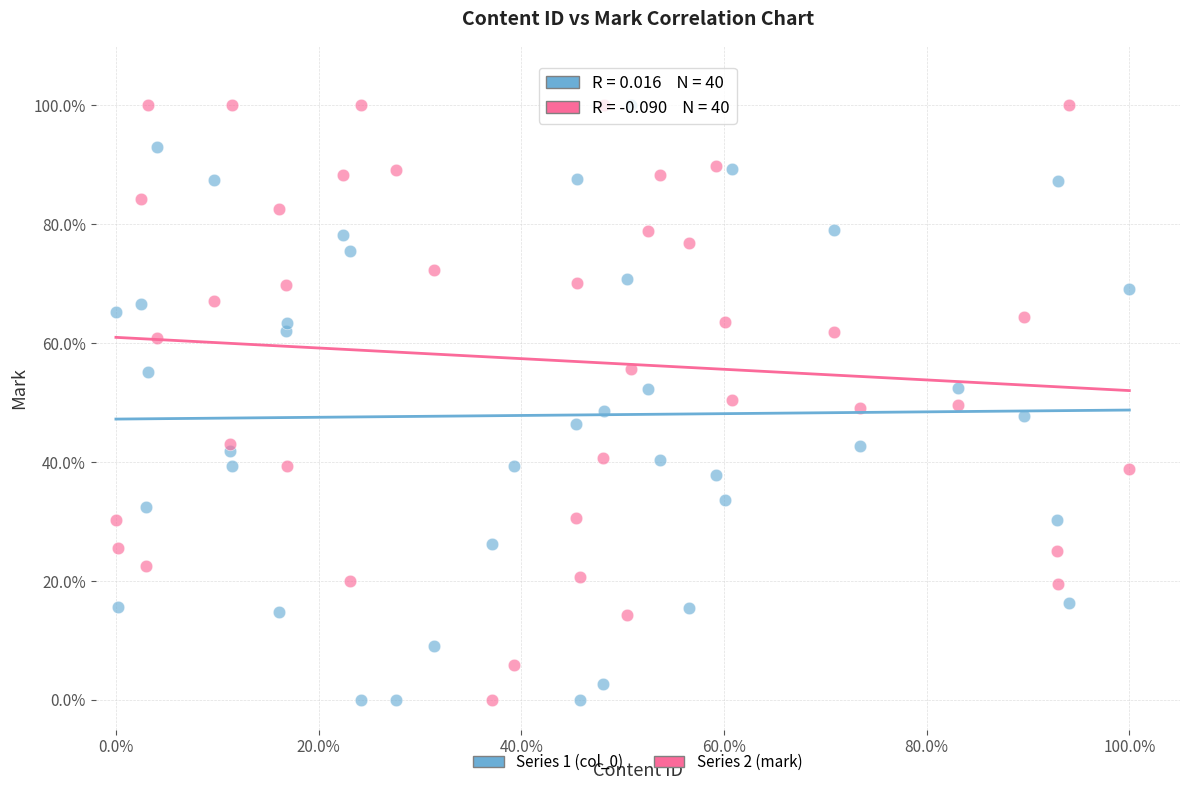

Across all data points, what is the range of Y values (max minus min)?

100.0